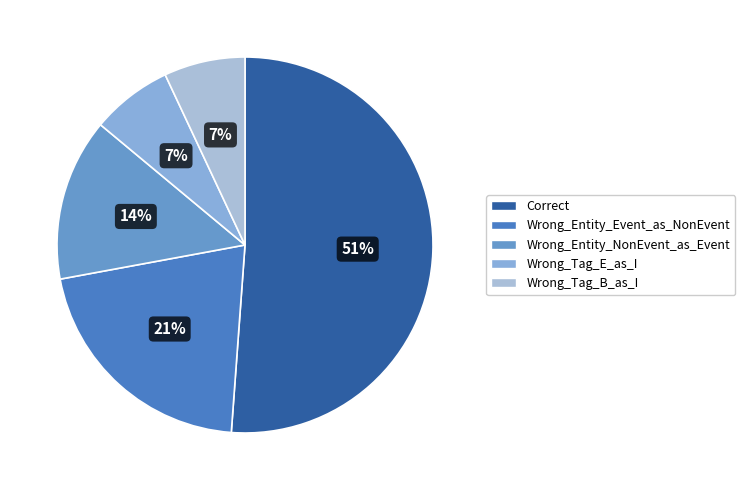

Is it true that Wrong_Tag_E_as_I is 14% of the pie?

False